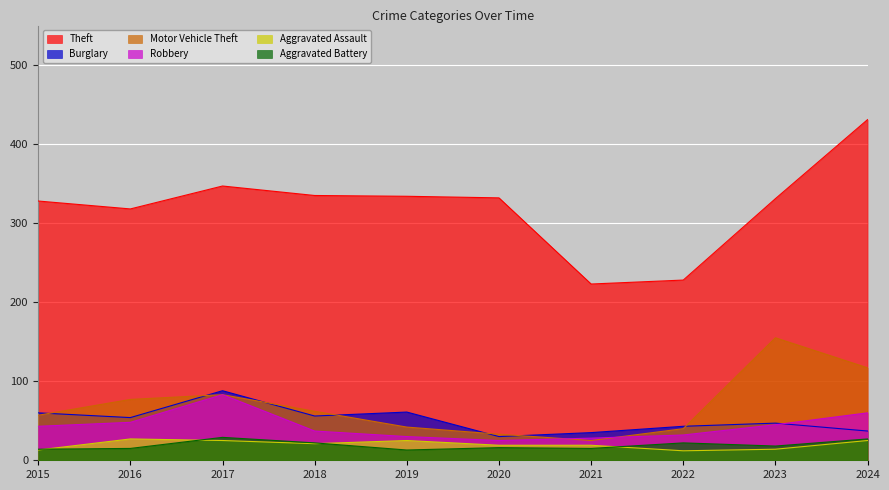

True or false: Robbery has more than 0 interior local peaks.

True